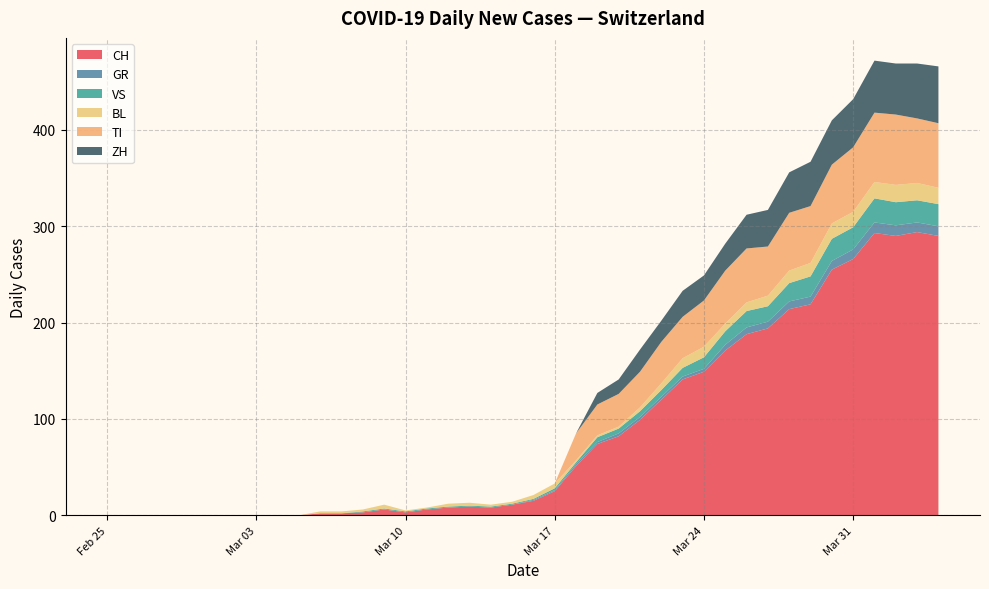

What is the highest value of the CH series?

294